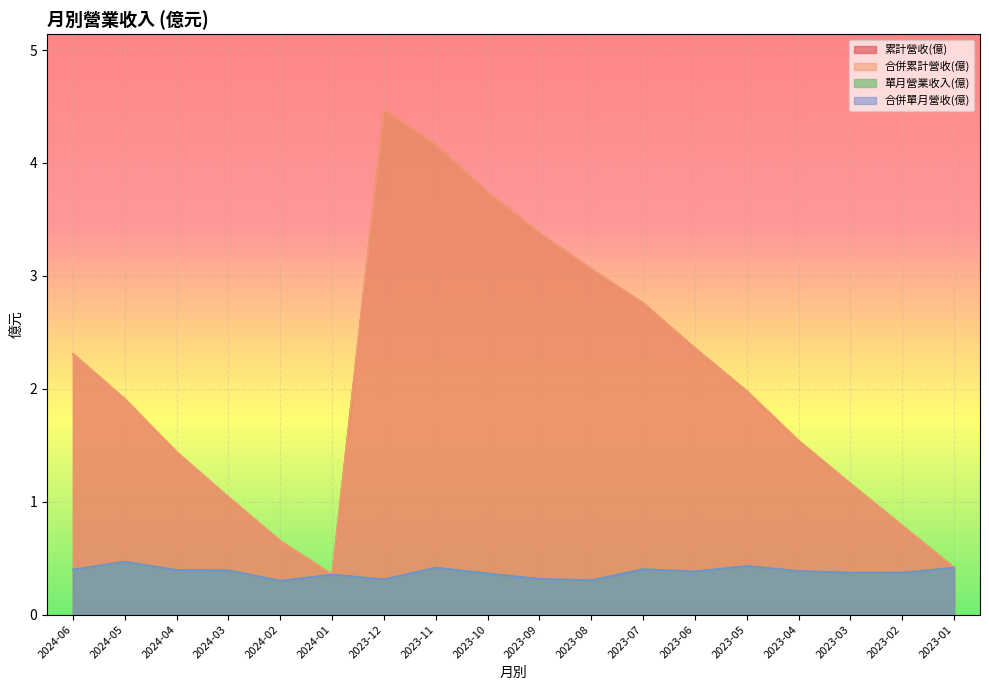

True or false: 單月營業收入(億) and 合併單月營收(億) cross at least once.

False